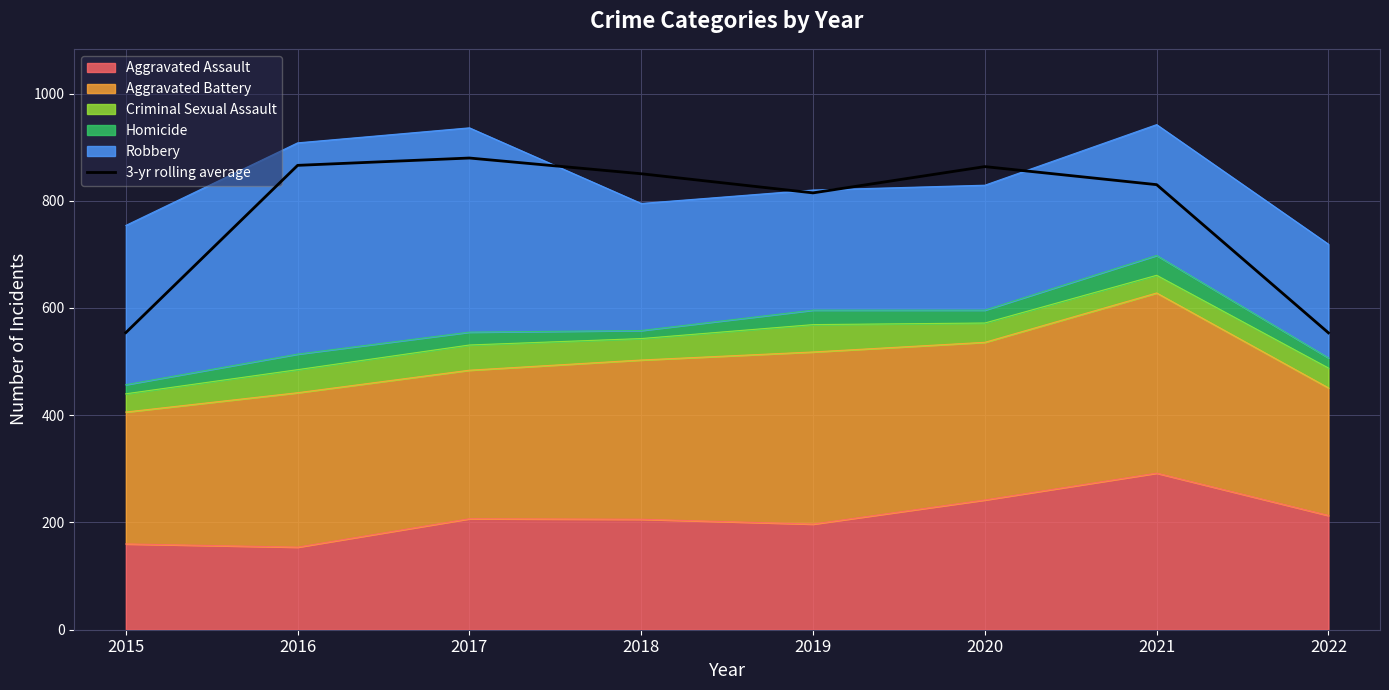

What is the change in value from 2019 to 2020?

+49.0